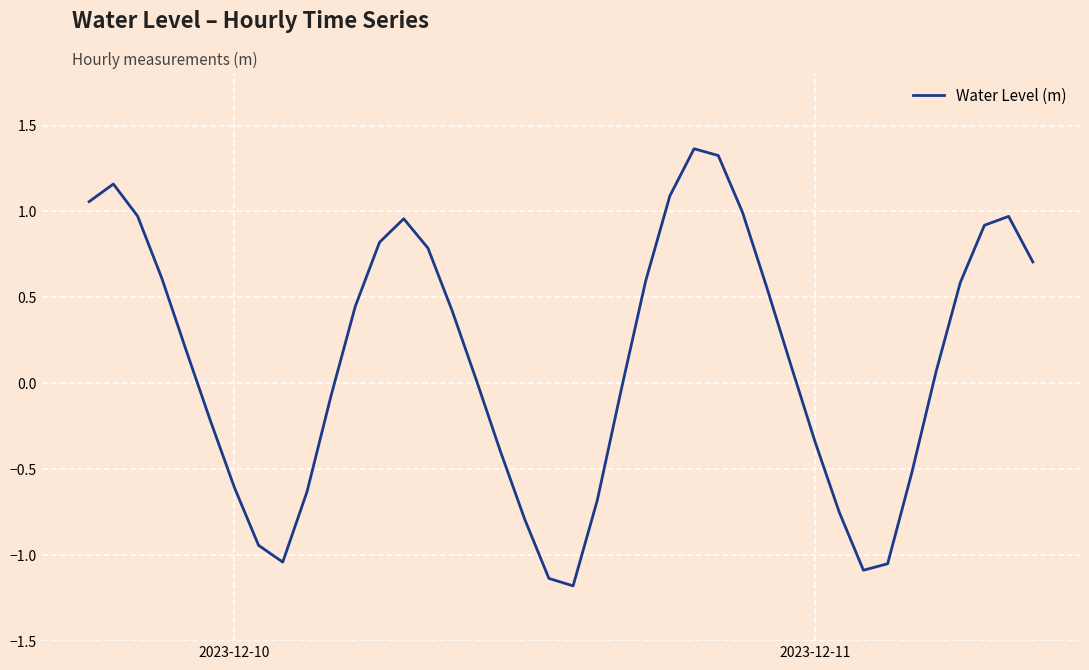

What is the minimum value shown in the chart?

-1.2